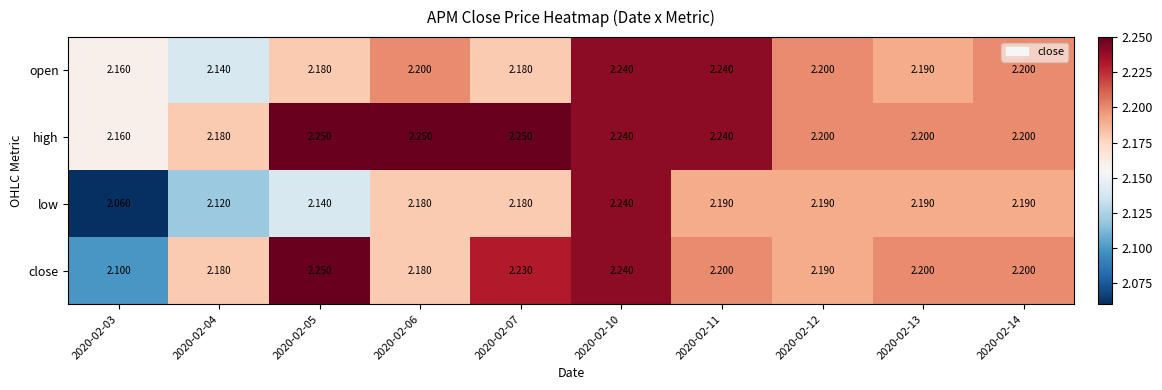

Which series has the largest range (max minus min)?

low